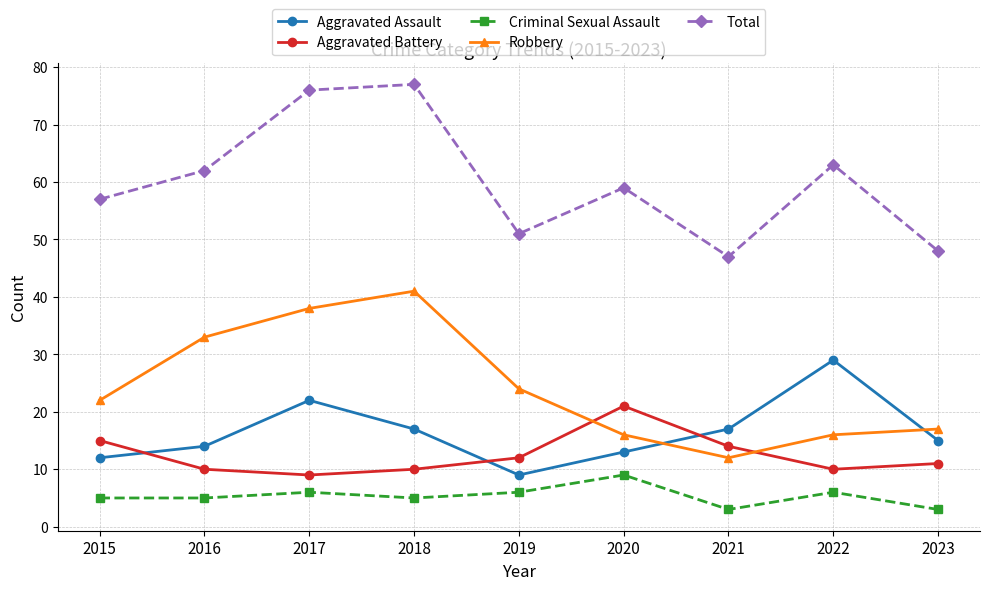

Reading right to left, what are all the values shown in this chart?

Aggravated Assault: 2023=15	2022=29	2021=17	2020=13	2019=9	2018=17	2017=22	2016=14	2015=12
Aggravated Battery: 2023=11	2022=10	2021=14	2020=21	2019=12	2018=10	2017=9	2016=10	2015=15
Criminal Sexual Assault: 2023=3	2022=6	2021=3	2020=9	2019=6	2018=5	2017=6	2016=5	2015=5
Robbery: 2023=17	2022=16	2021=12	2020=16	2019=24	2018=41	2017=38	2016=33	2015=22
Total: 2023=48	2022=63	2021=47	2020=59	2019=51	2018=77	2017=76	2016=62	2015=57